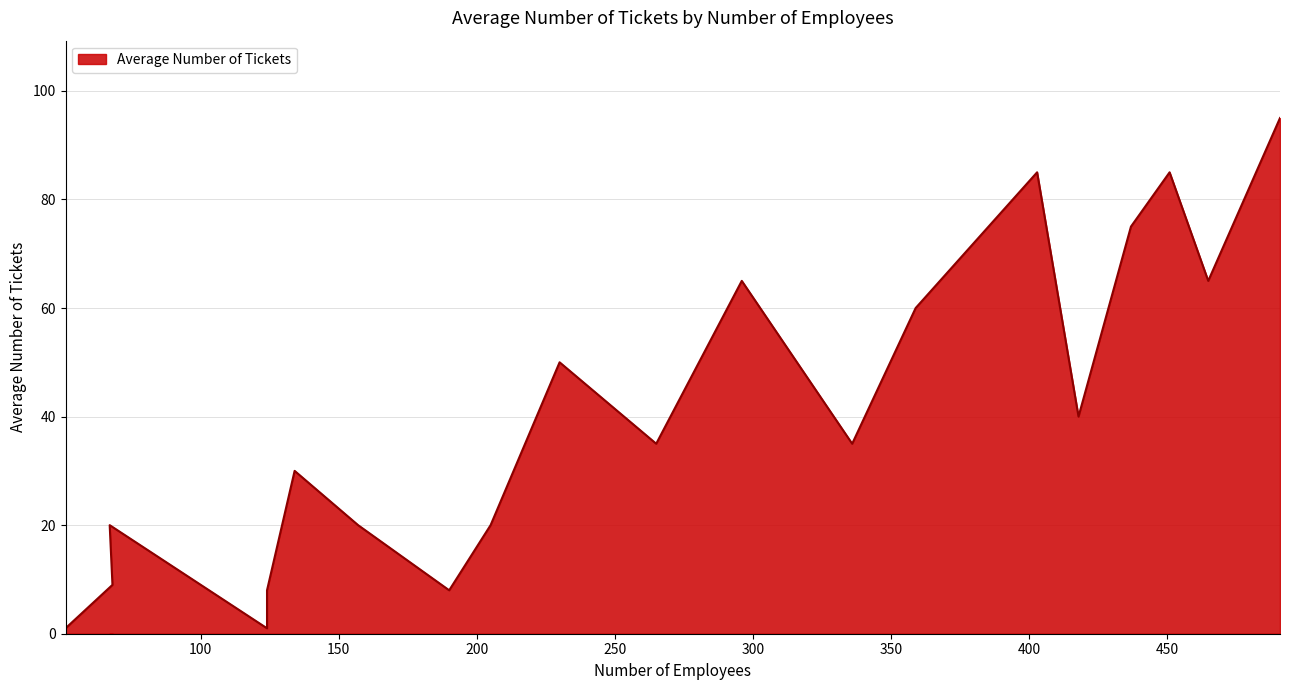

Read the value at 465, to the nearest 5.

65